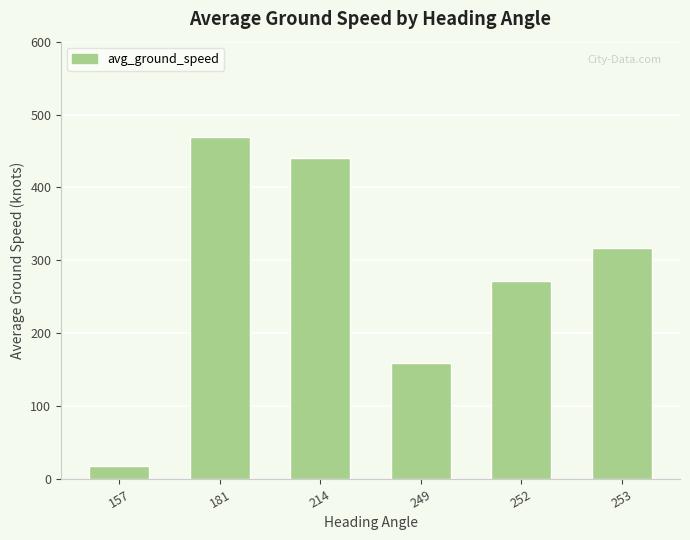

What is the difference between the second highest and minimum values?

422.4